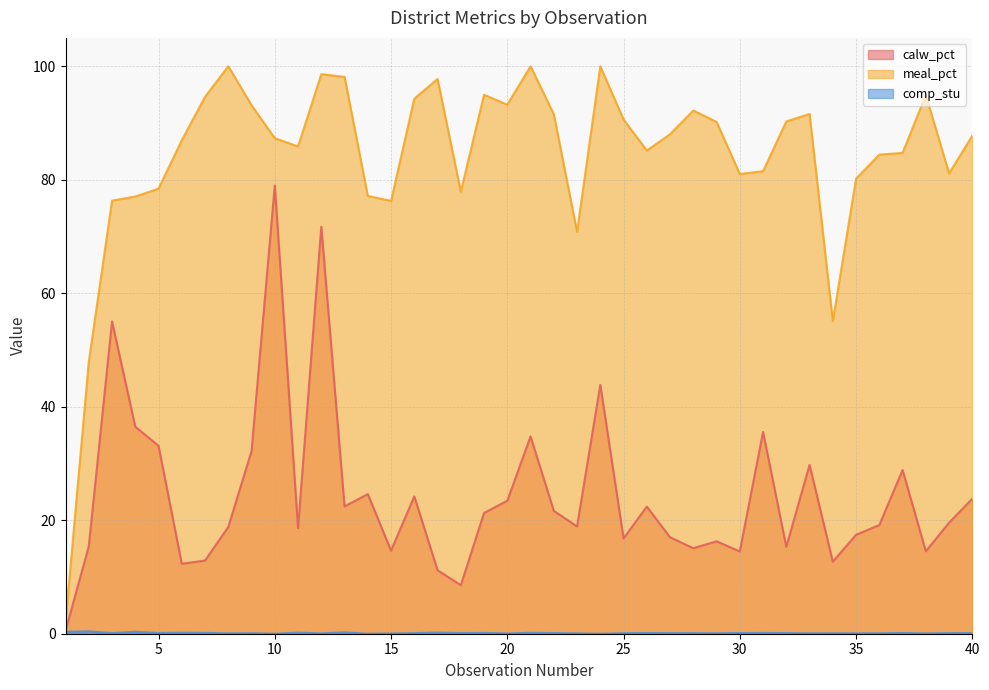

At which label does meal_pct reach its minimum?

1